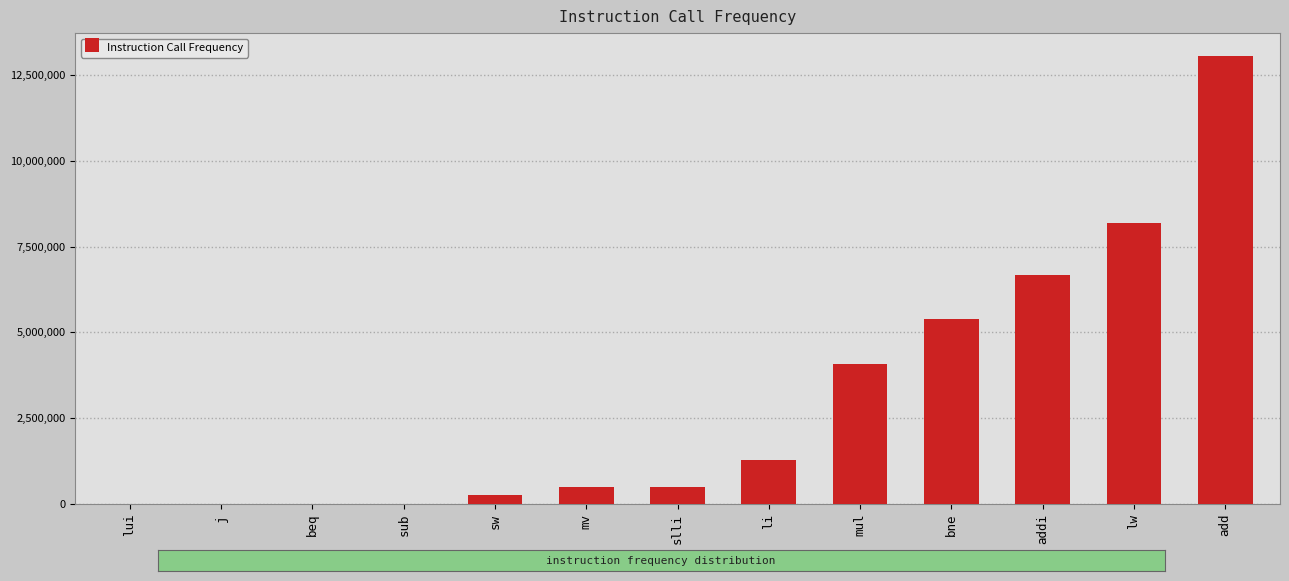

What is the change in value from mv to addi?

+6145881